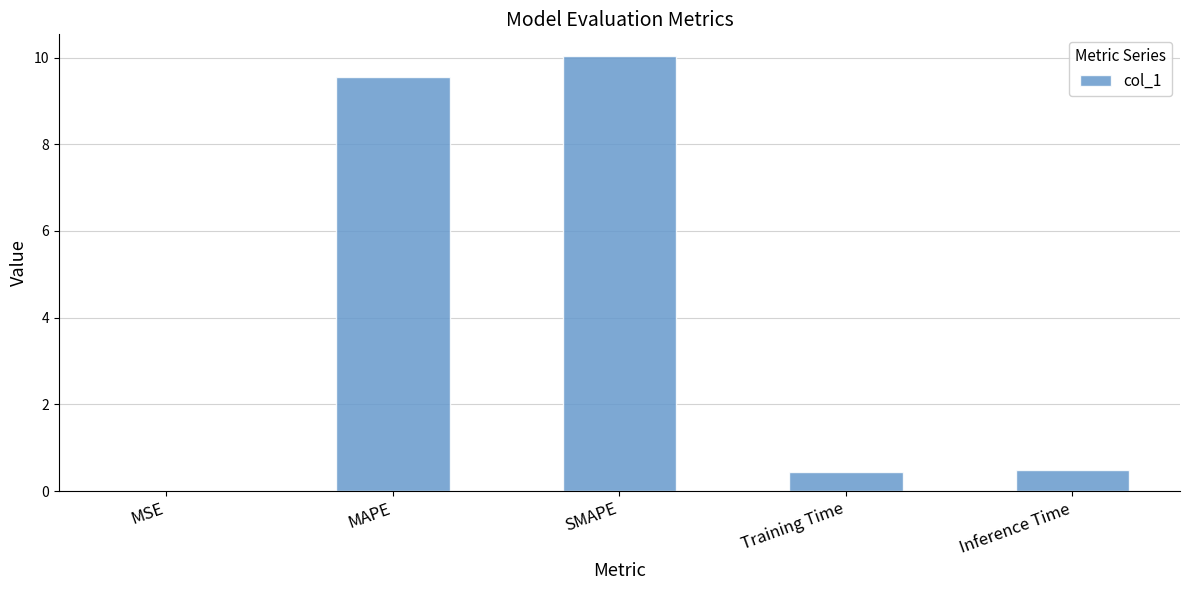

What is the sum of all values?

20.5